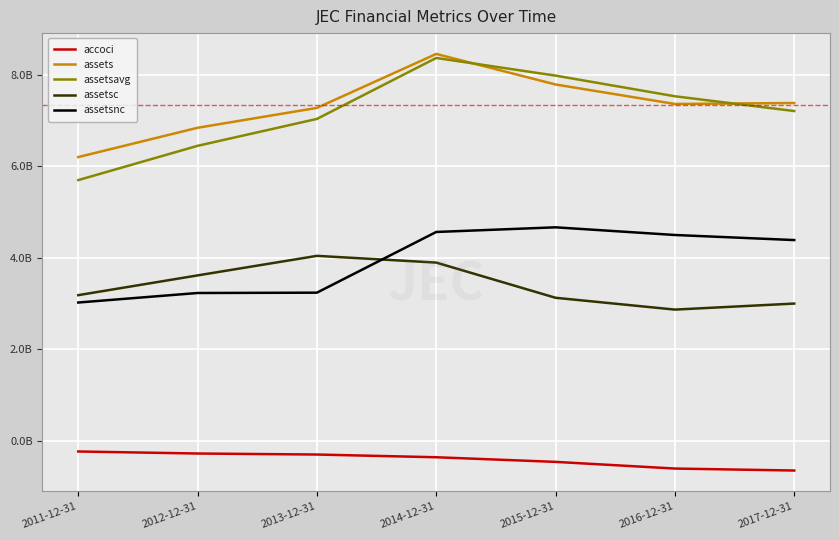

Where does the assetsc series first go above 3180091000?

2012-12-31